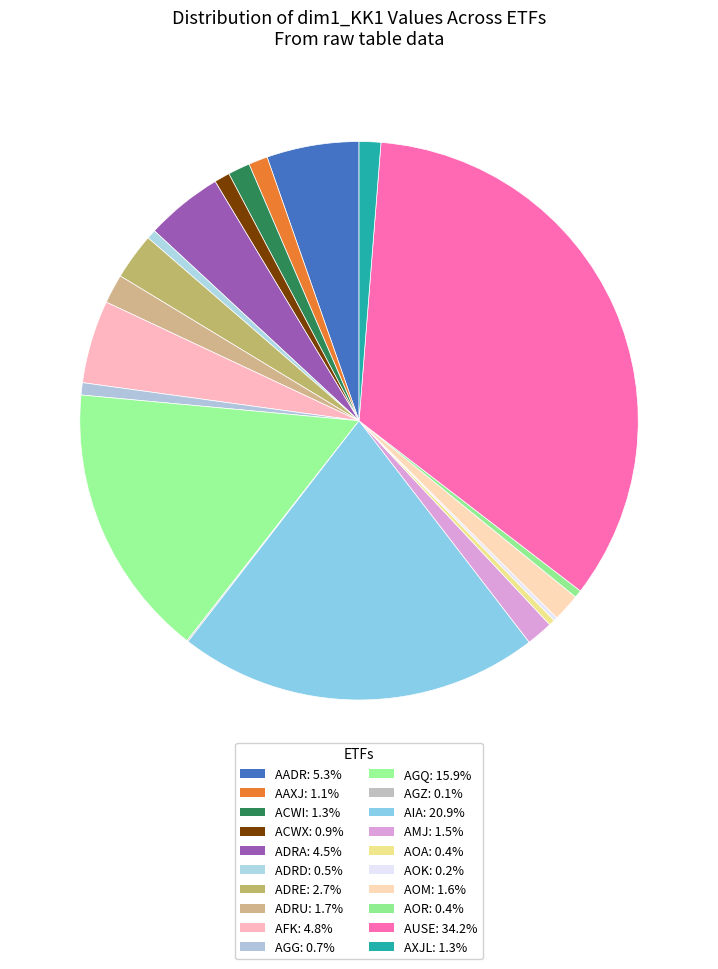

How many segments does this pie chart have?

20